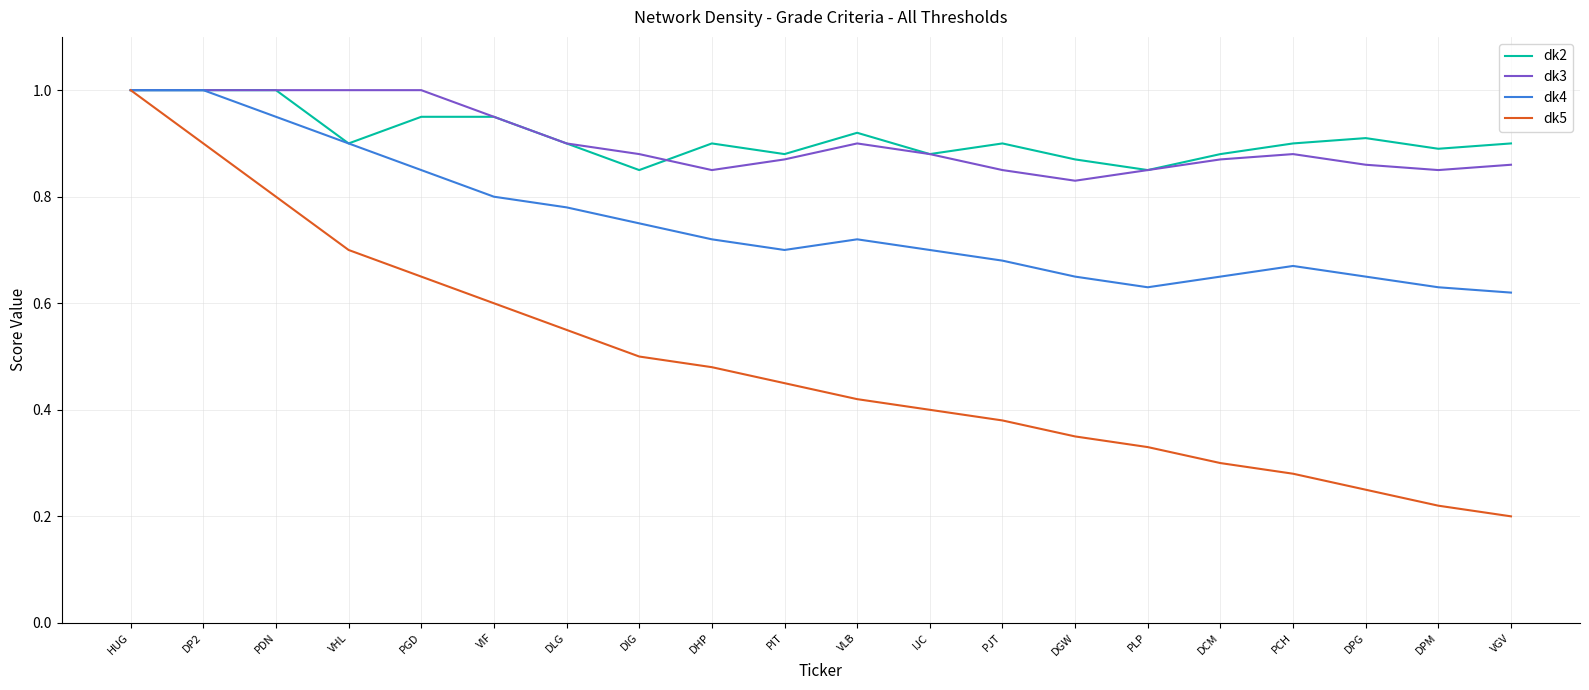

What position from the right is DGW?

7